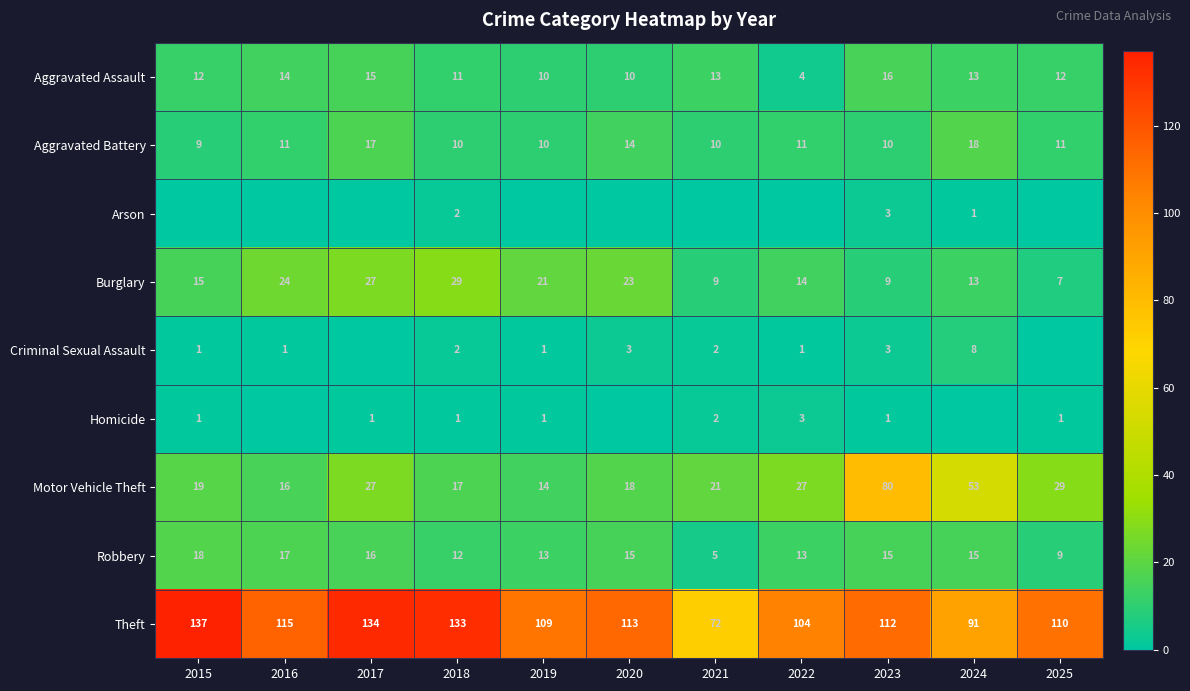

Where is Aggravated Battery nearest to the value 13?

2020